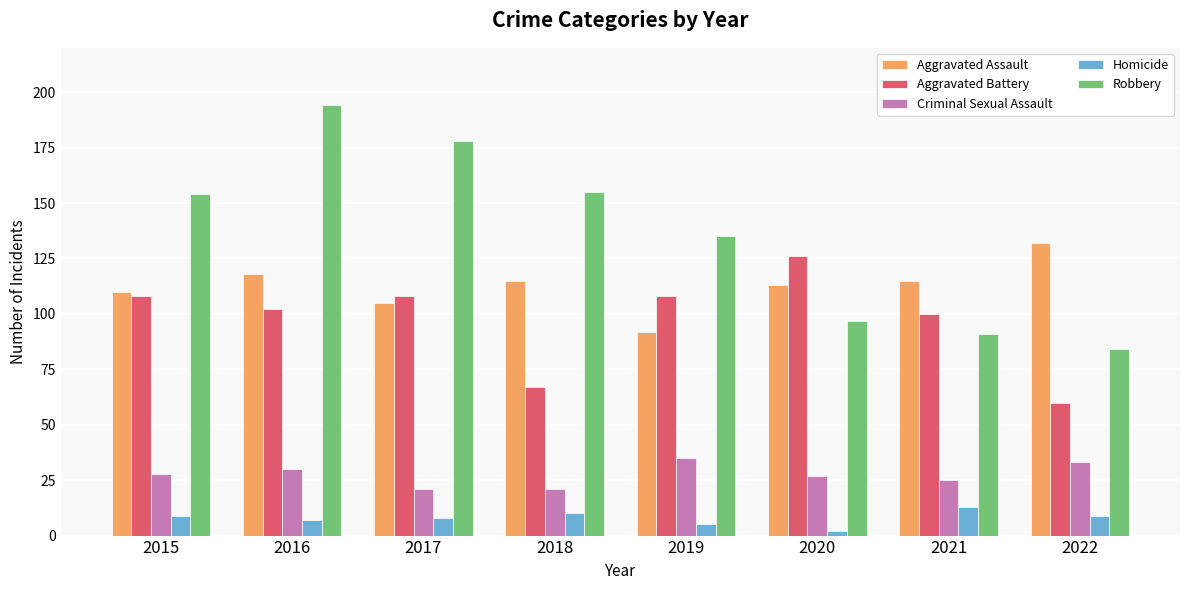

Is the value of Aggravated Assault at 2019 greater than the value of Homicide at 2022?

Yes